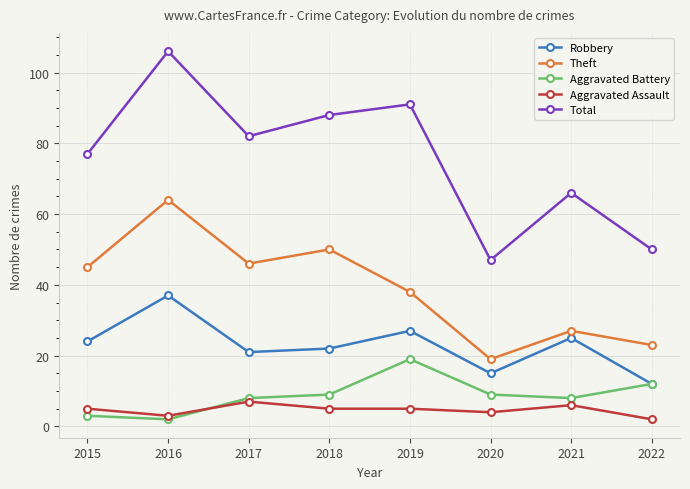

At how many categories does at least one series exceed 10?

8